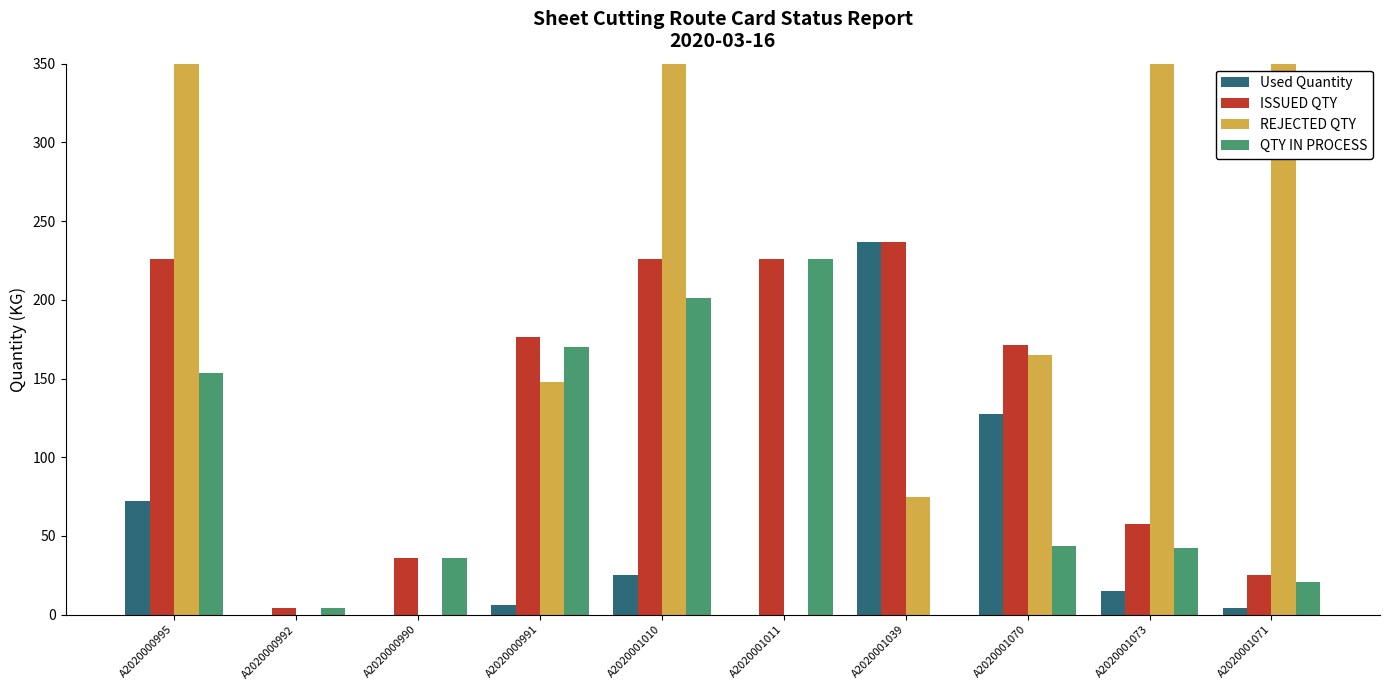

At A2020001073, list the series in order from largest to smallest.

REJECTED QTY, ISSUED QTY, QTY IN PROCESS, Used Quantity